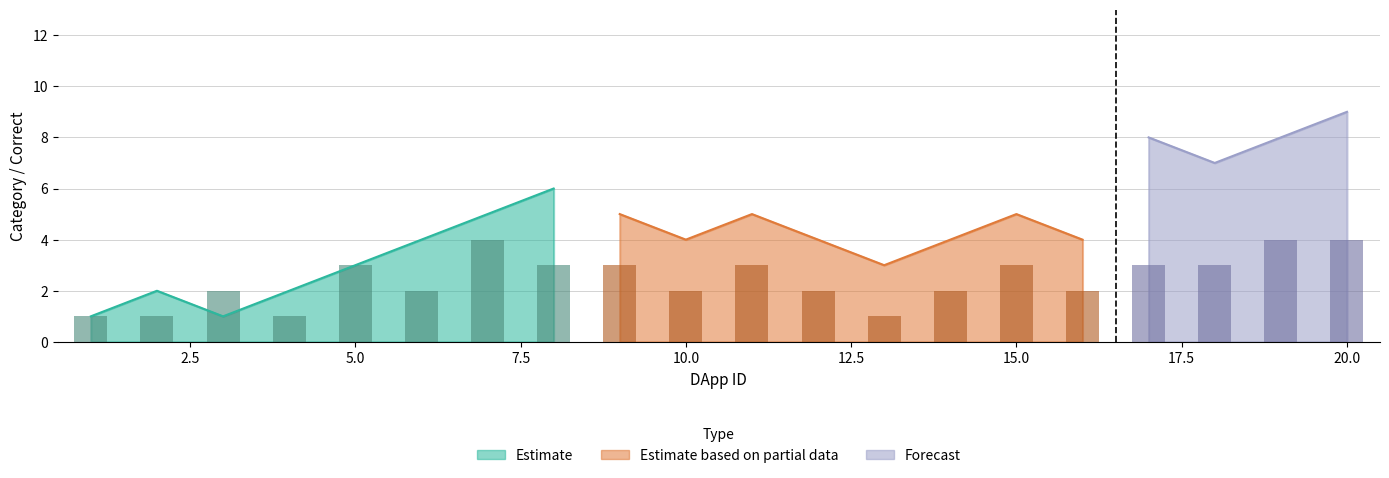

At 12, list the series in order from largest to smallest.

Forecast, Estimate based on partial data, Estimate